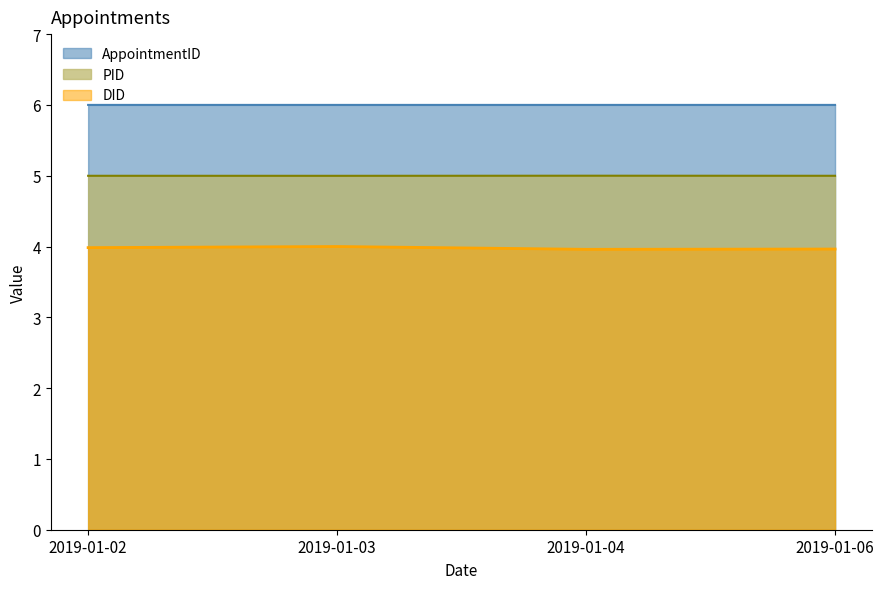

True or false: PID and AppointmentID intersect in this chart.

False